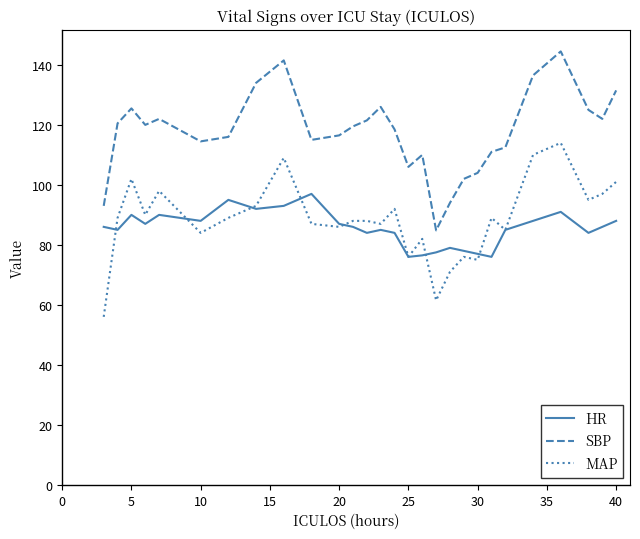

Which series has the largest total across all categories?

SBP